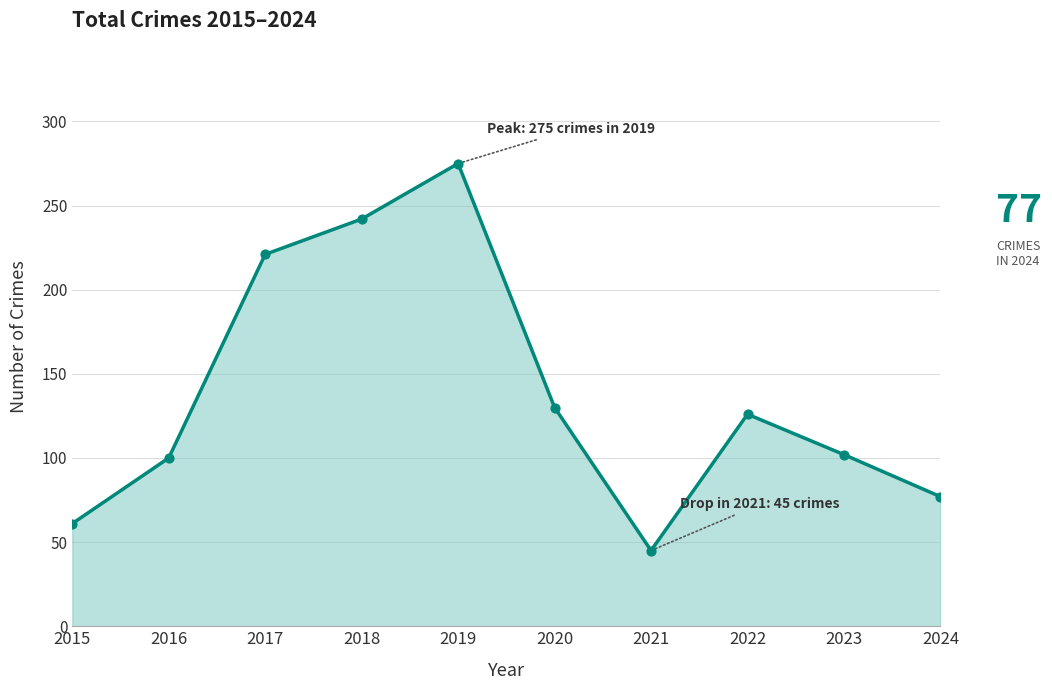

Between 2016 and 2015, which is larger?

2016